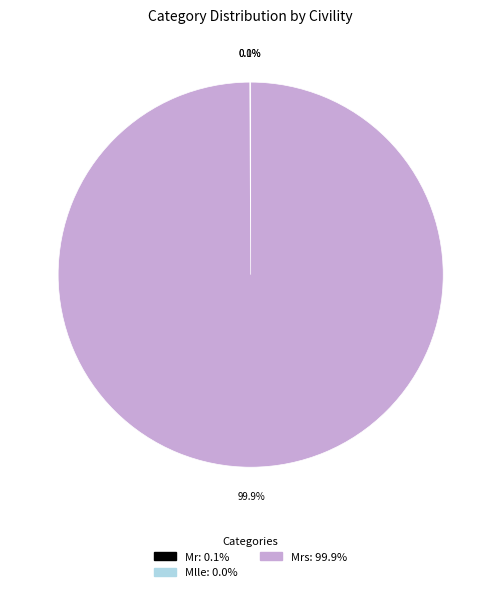

Is there a majority slice in this chart?

Yes